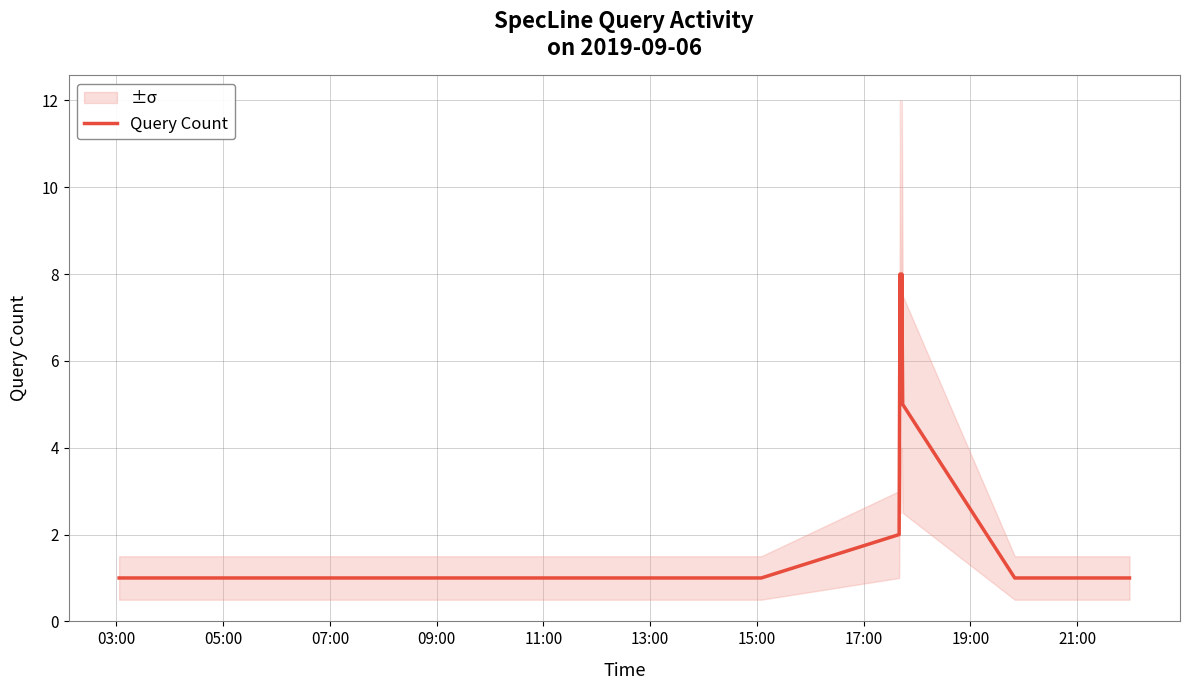

How many points are lower than both their immediate neighbors (excluding endpoints)?

1